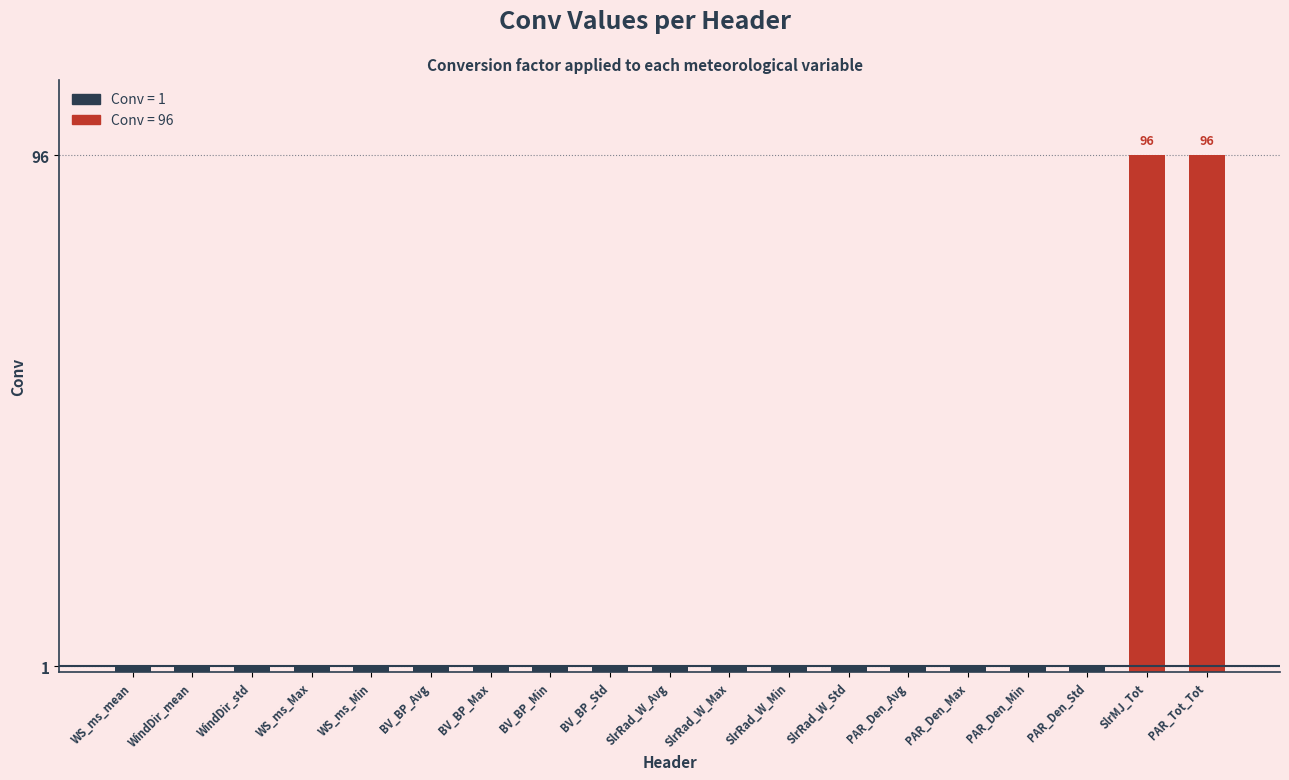

What is the difference between the maximum and second lowest values?

95